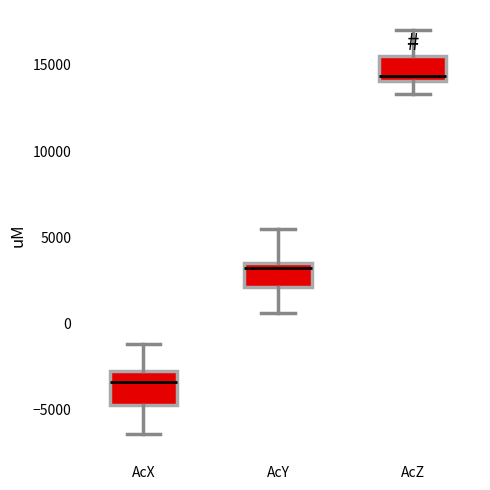

Where is the lower edge of the box for AcZ on the y-axis? The values are not printed on the chart, so give them approximately, as read against the axis.

14000